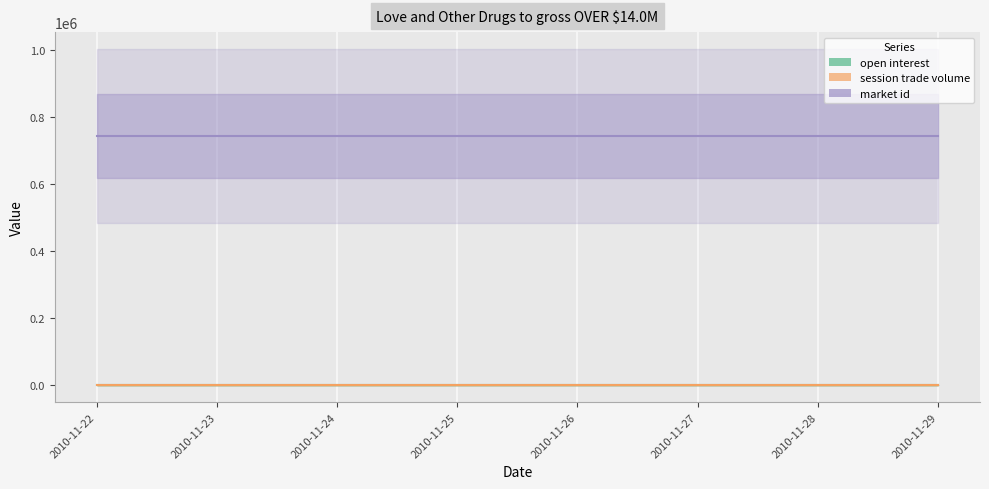

List the series in order of their peak value, highest first.

market id, open interest, session trade volume